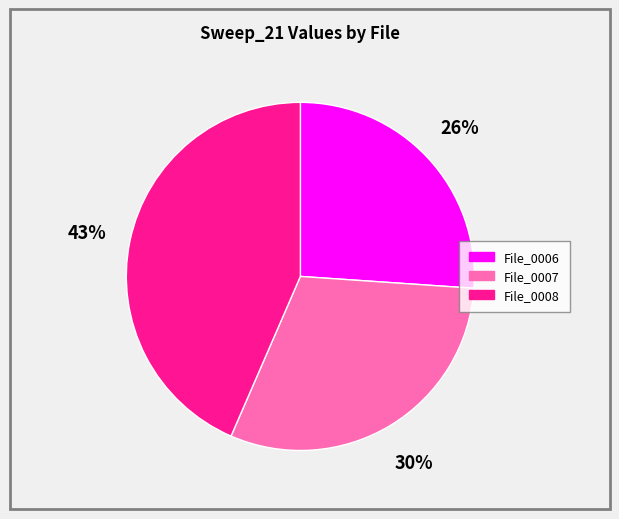

Count the number of slices in the pie.

3